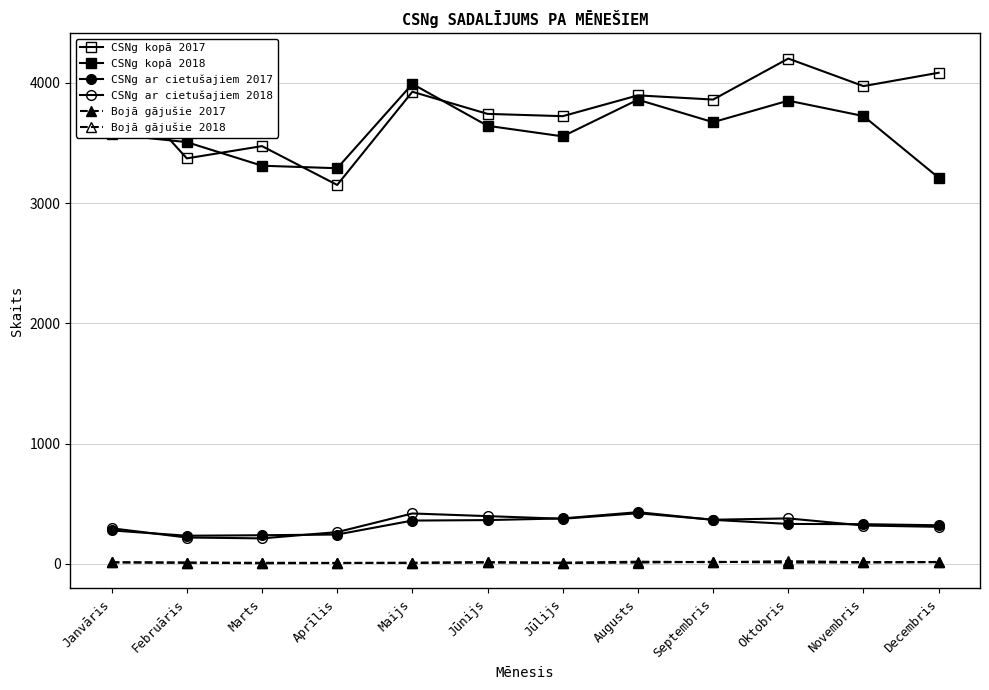

The CSNg ar cietušajiem 2017 series shows 113 at Janvāris. True or false?

False